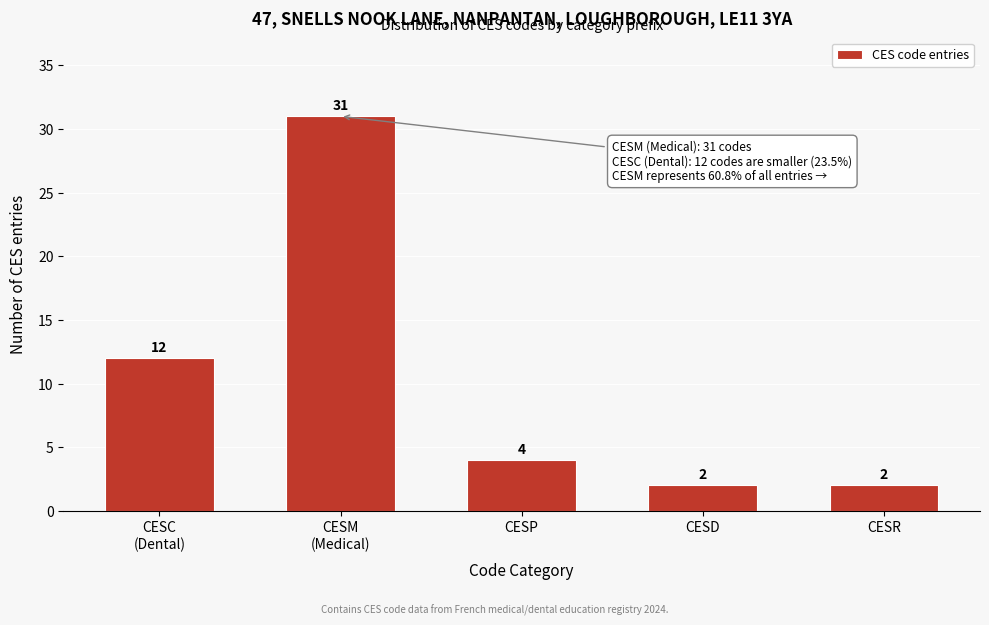

Reading left to right, what are all the values shown in this chart?

12	31	4	2	2